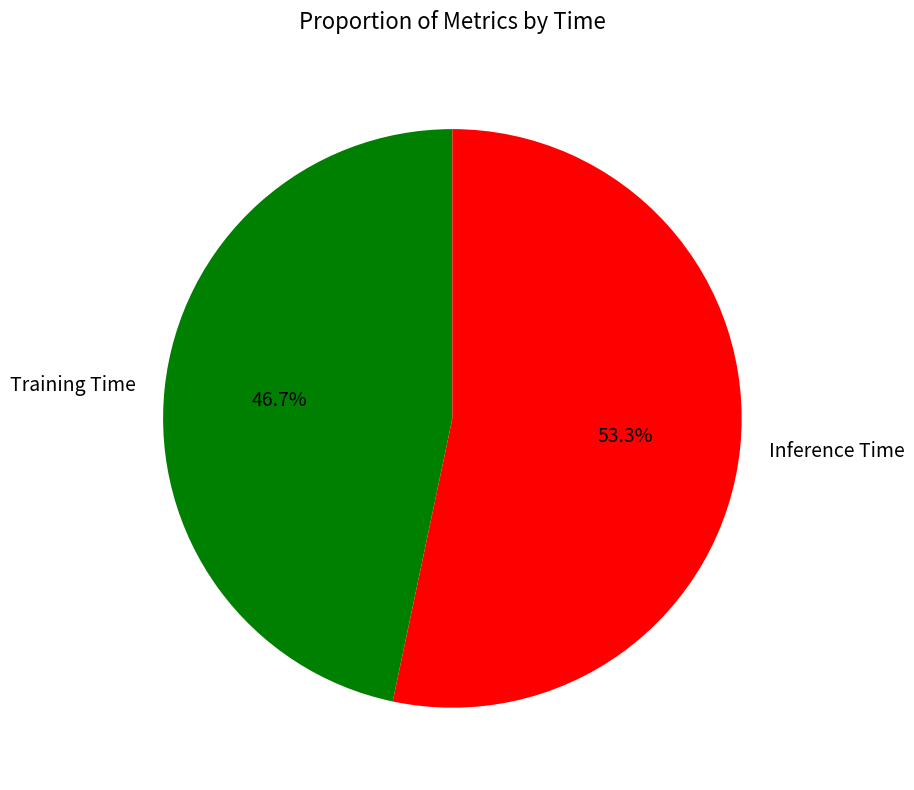

What is the smallest slice in the pie chart?

Training Time